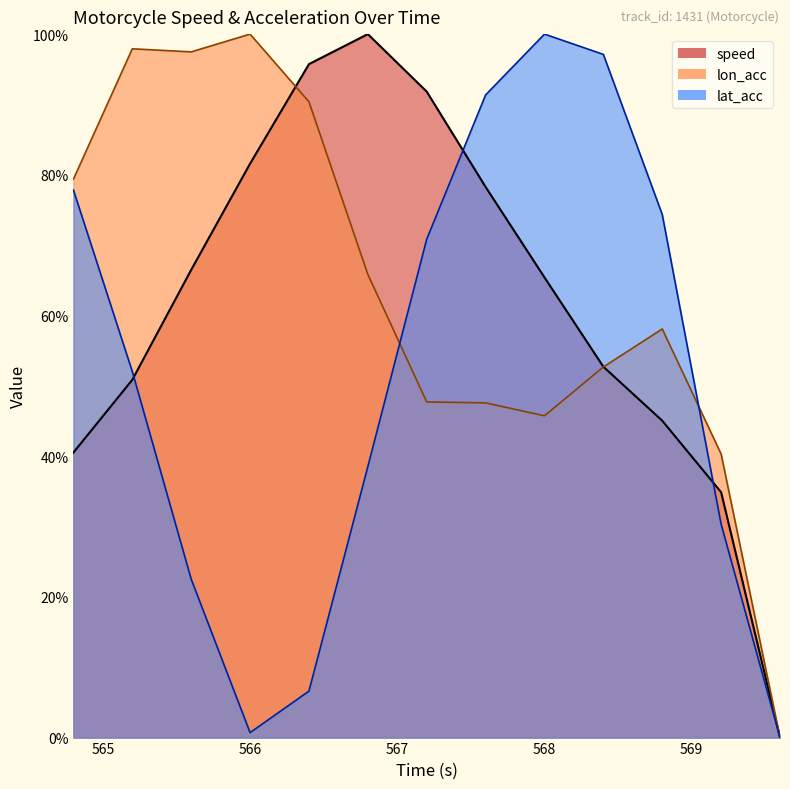

Reading left to right, extract all data points from this chart.

speed: 40.5	50.9	66.5	81.6	95.7	100.0	91.8	78.3	65.4	52.7	45.0	34.9	0.0
lon_acc: 79.4	97.9	97.5	100.0	90.4	65.8	47.7	47.6	45.7	52.7	58.1	40.3	0.0
lat_acc: 77.8	52.0	22.5	0.7	6.6	38.5	70.8	91.4	100.0	97.1	74.4	30.3	0.0